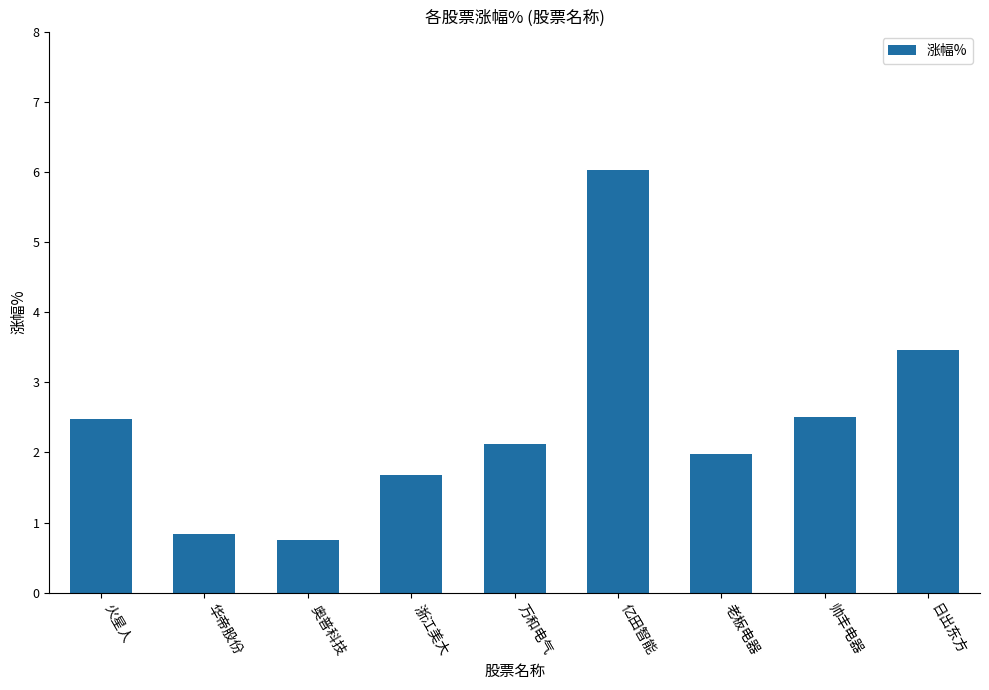

How many distinct data groups are displayed?

1